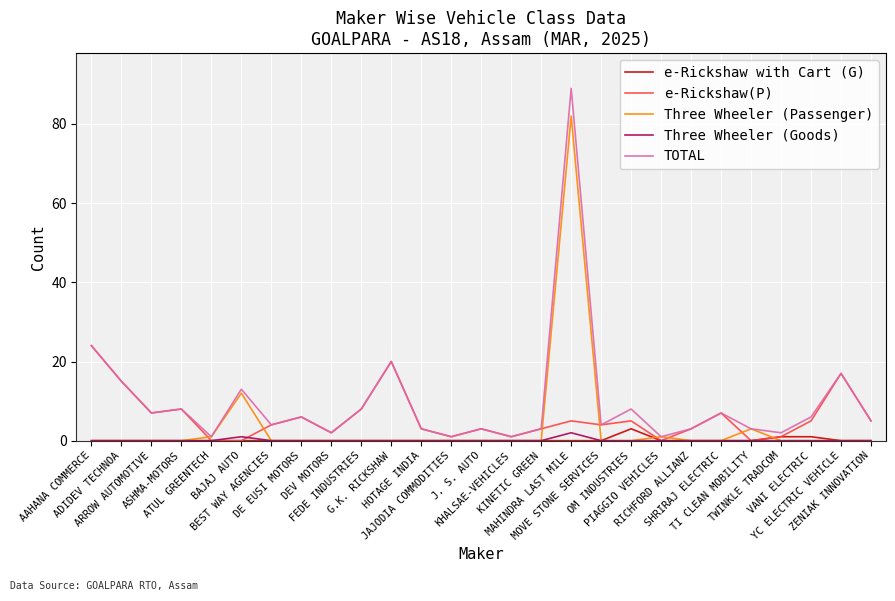

Which series has the largest total across all categories?

TOTAL